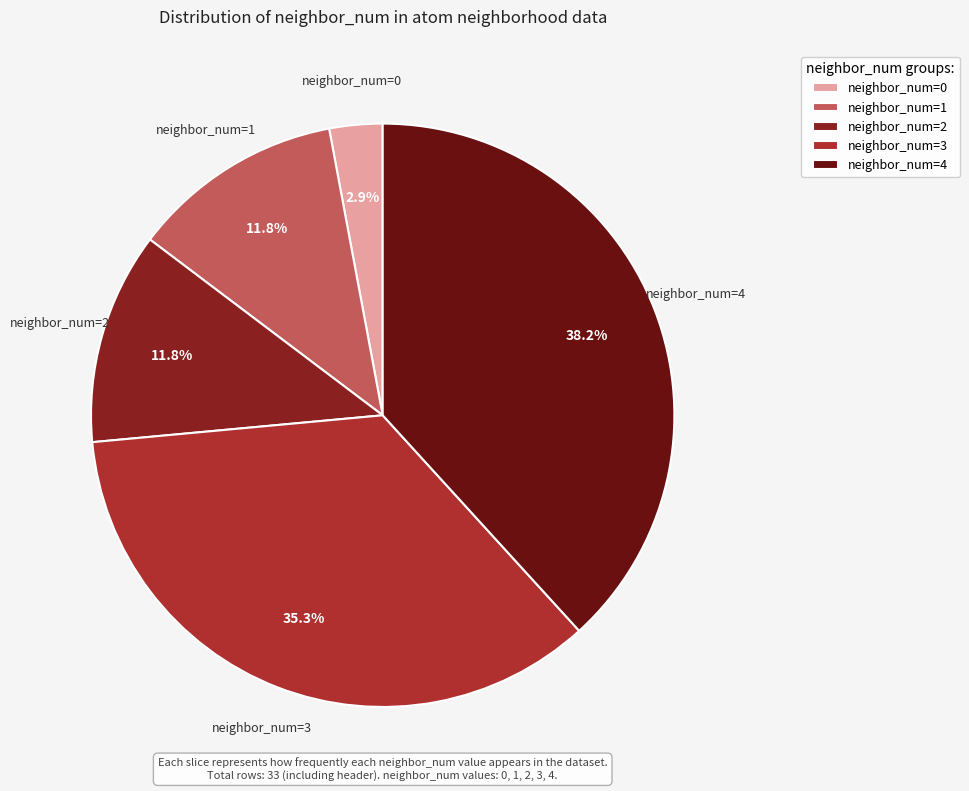

Between neighbor_num=3 and neighbor_num=4, which is larger?

neighbor_num=4